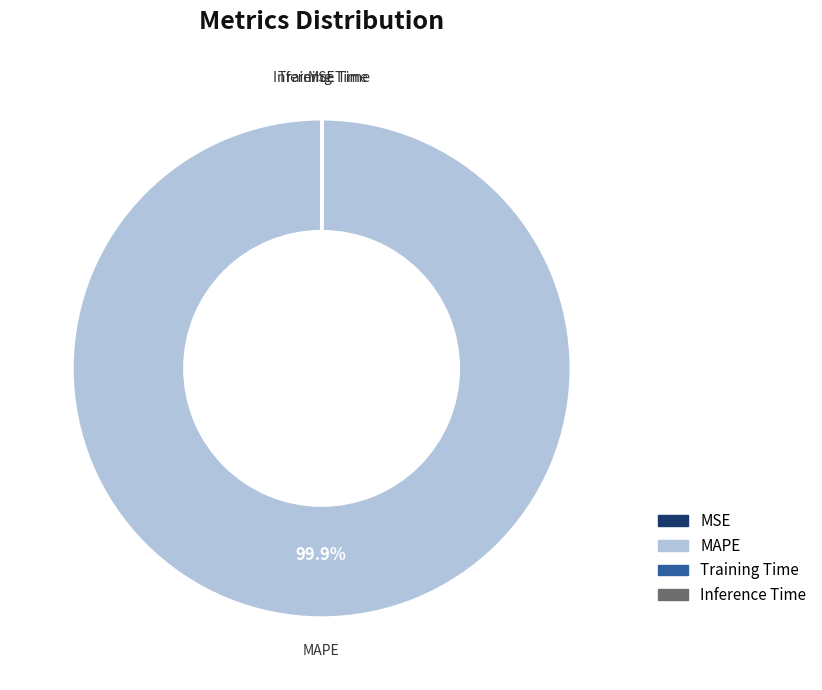

Which category accounts for the majority?

MAPE